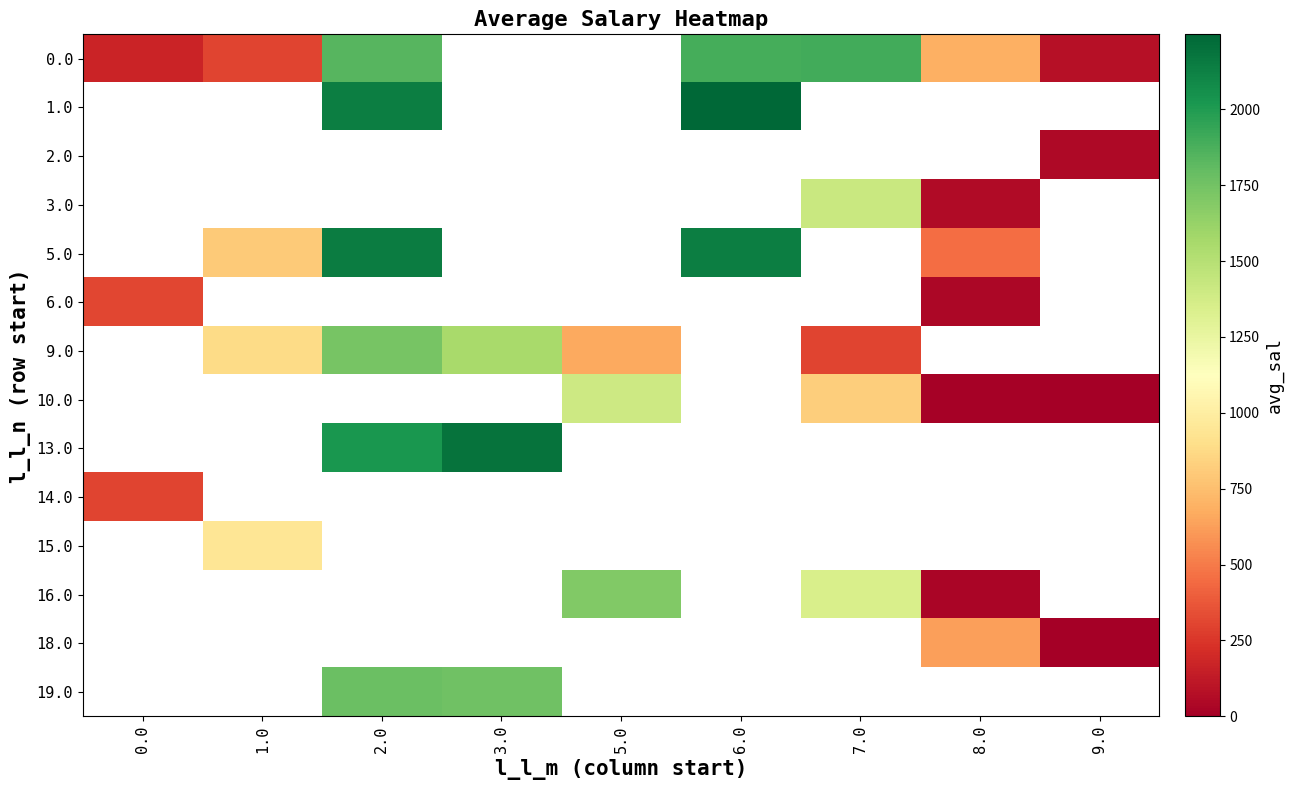

What is the difference between the highest and lowest values at 0.0?

144.6